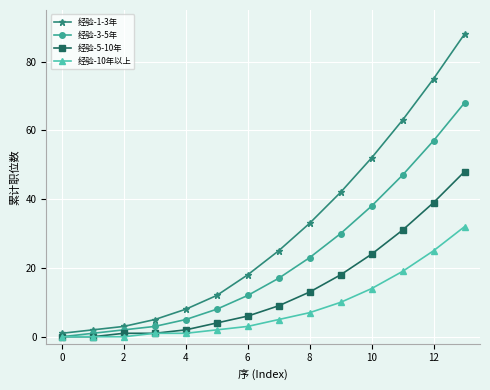

Rank the series by their maximum value, from highest to lowest.

经验-1-3年, 经验-3-5年, 经验-5-10年, 经验-10年以上